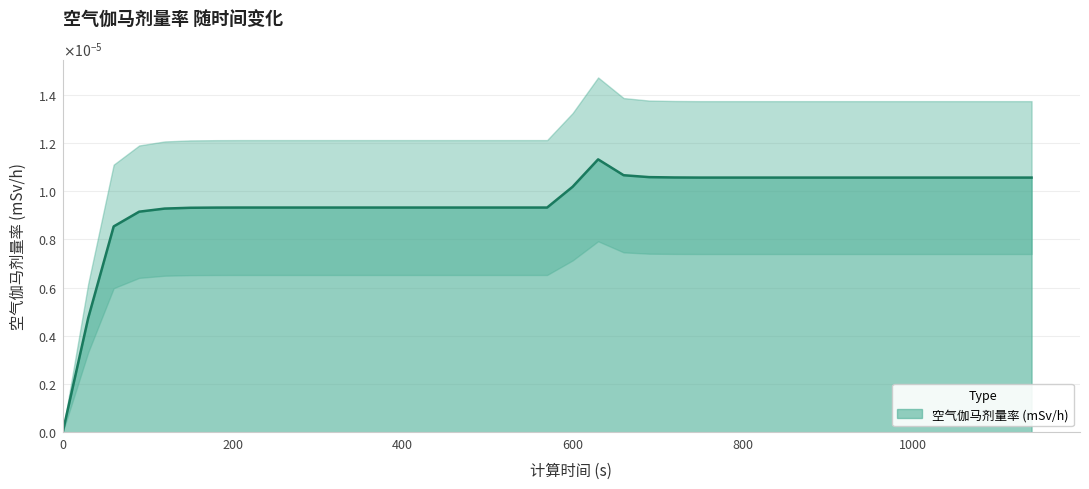

Where is the first local maximum?

630